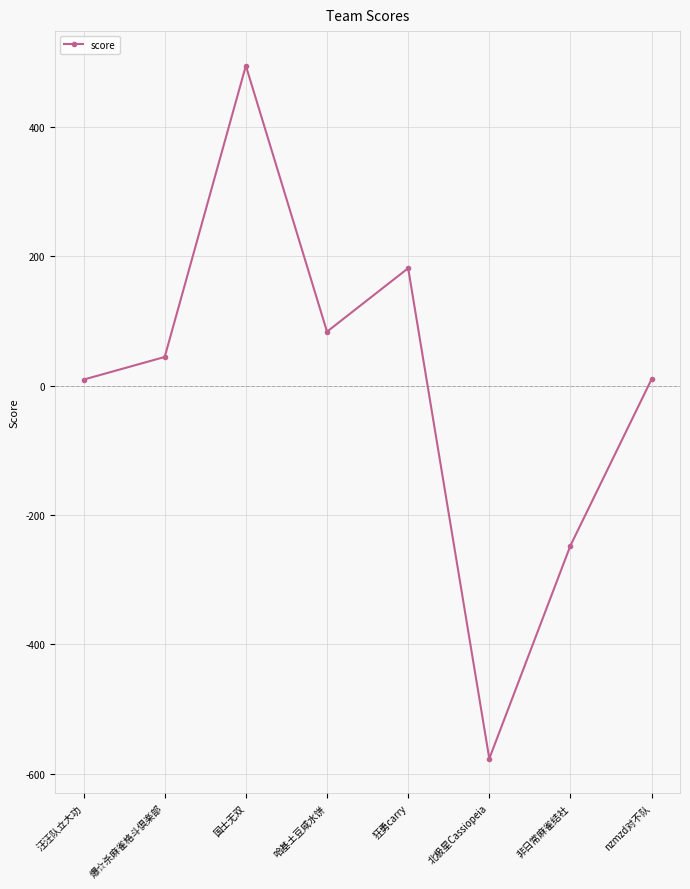

What is the label of the 6th point from the right?

国士无双